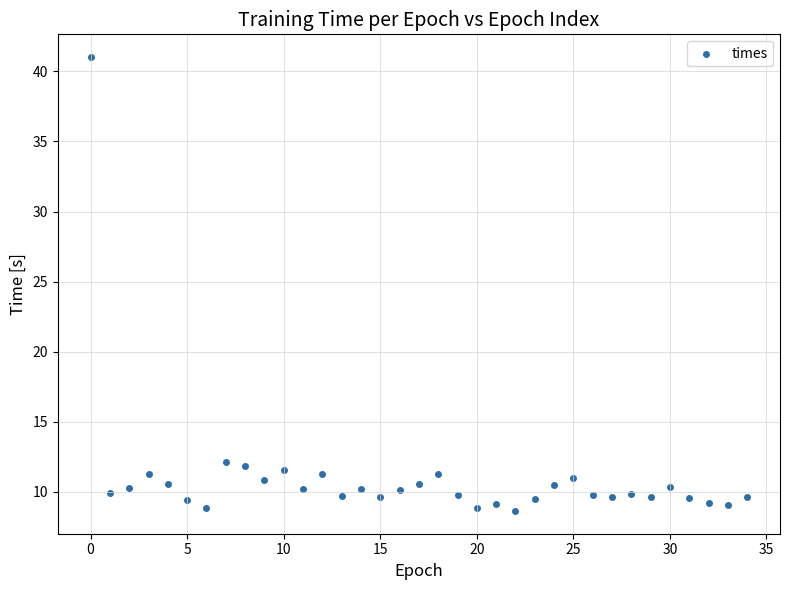

Count the number of points in this scatter plot.

35